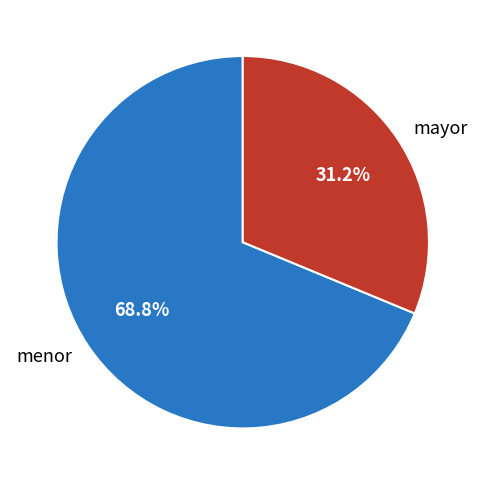

Do mayor and menor together represent more than half of the pie?

Yes